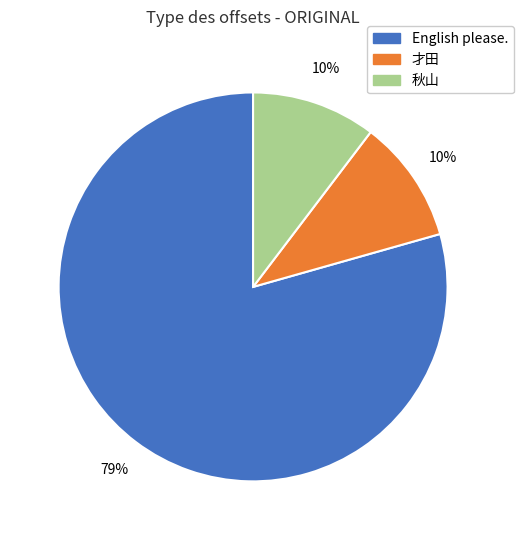

Do 才田 and 秋山 together represent more than half of the pie?

No